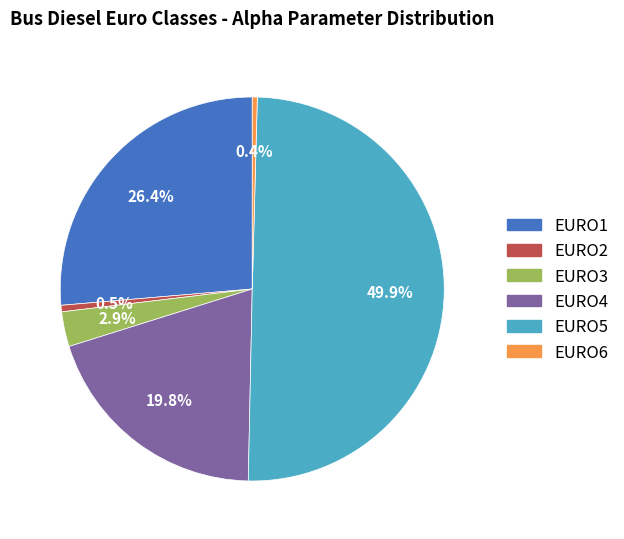

The EURO3 slice represents 3% of the pie. True or false?

True